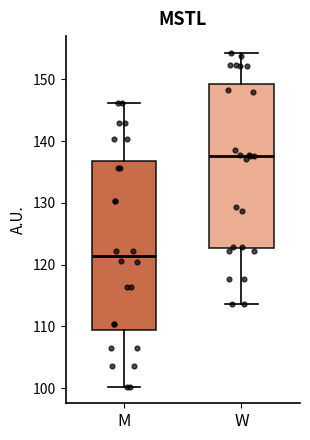

Which box is the tallest, from its lower edge to its upper edge?

M